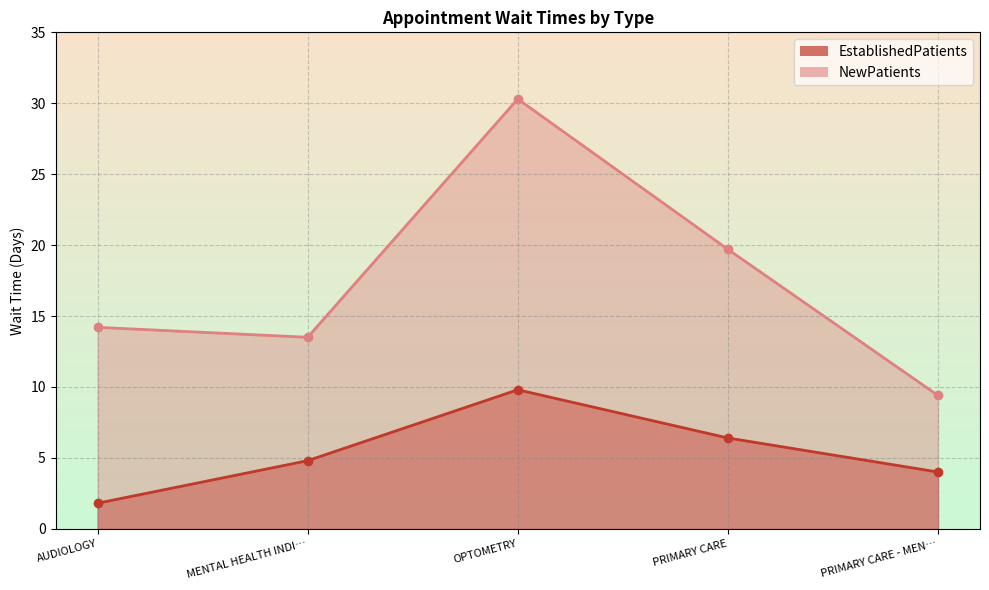

Which series has the largest total across all categories?

NewPatients